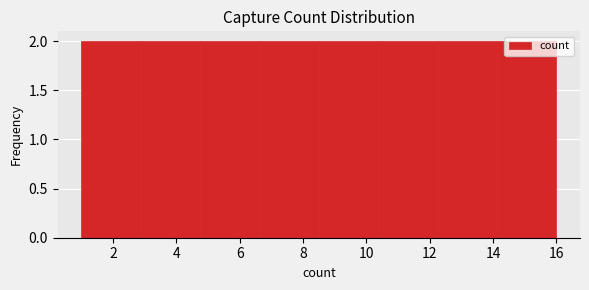

What is the height of the bar covering 2.8 to 4.8 on the x-axis? Neither the bar edges nor the heights are printed on the chart, so give them approximately, as read against the axes.

2